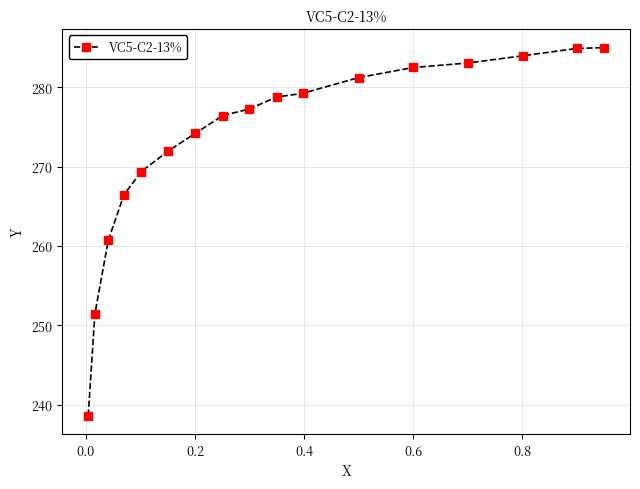

What is the difference between the second highest and minimum values?

46.2